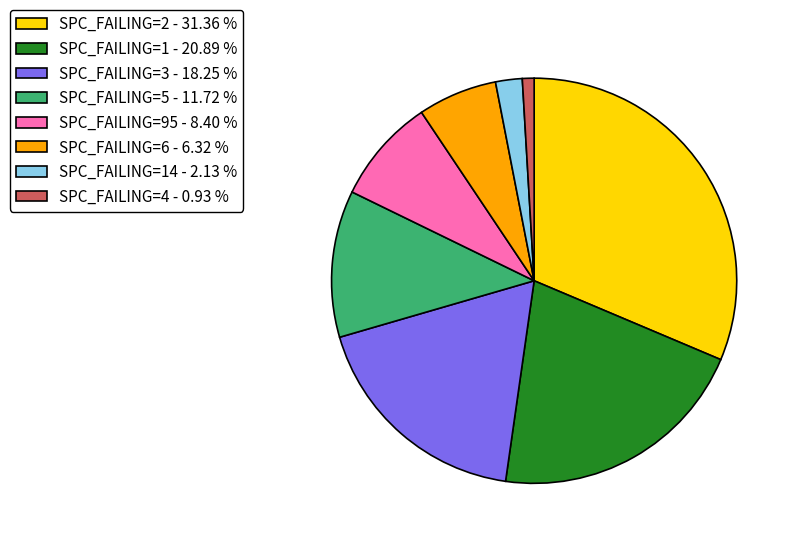

What is the largest slice in the pie chart?

SPC_FAILING=2 - 31.36 %